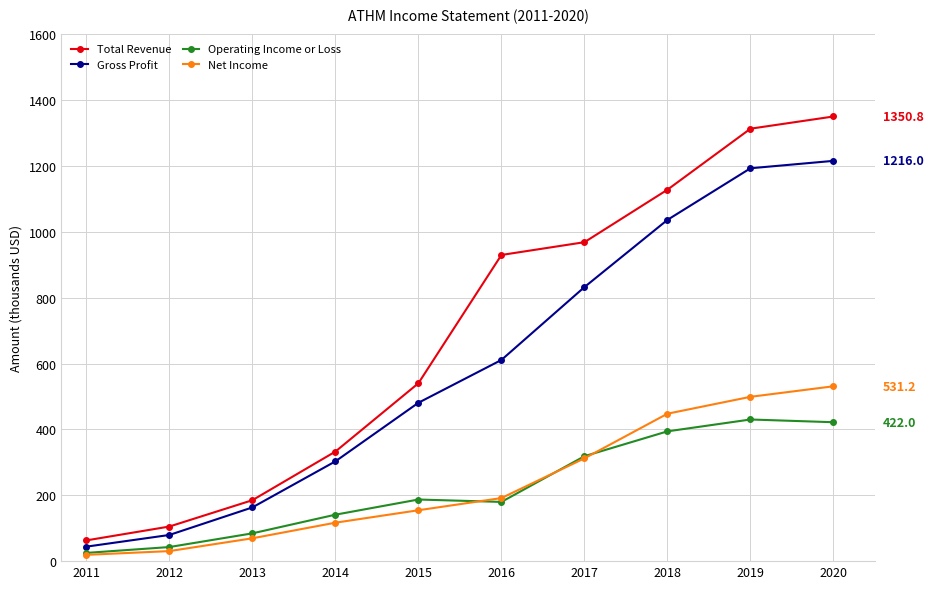

Which label corresponds to the largest value in the chart?

2020